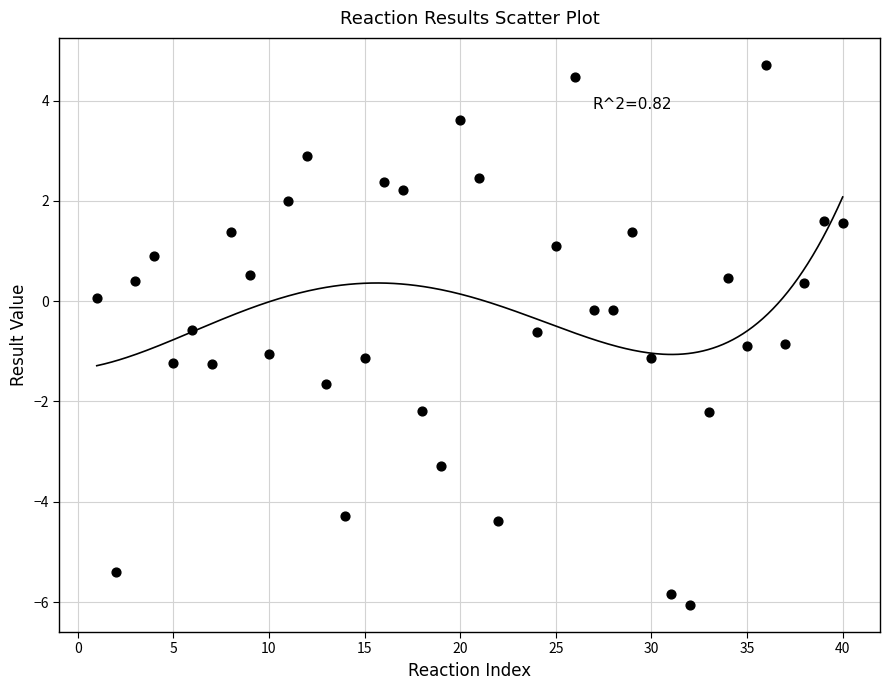

What is the range of X values (max minus min)?

39.0